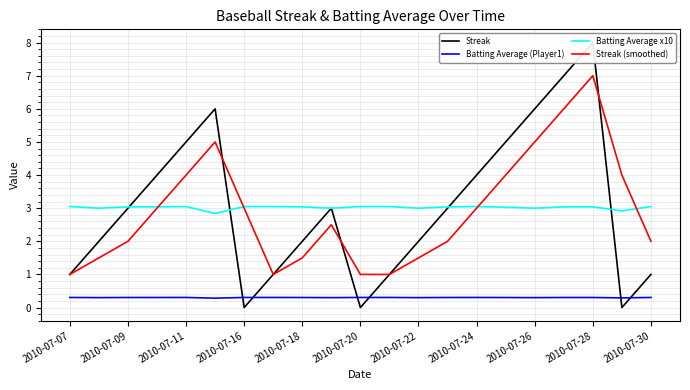

True or false: Streak (smoothed) and Batting Average (Player1) intersect in this chart.

False